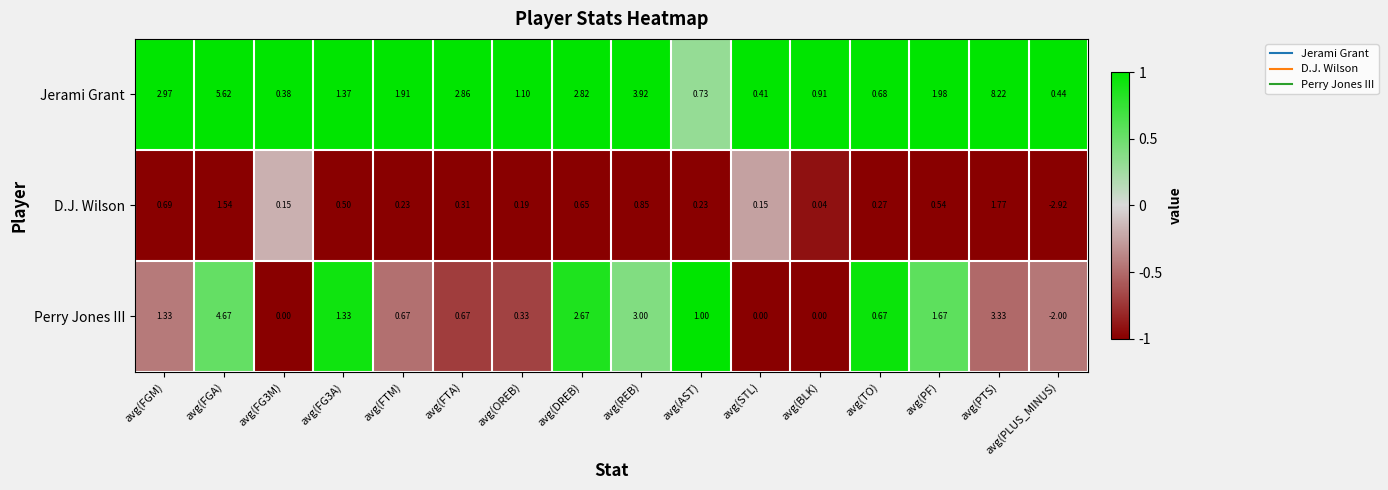

List the series in order of their overall mean, lowest first.

D.J. Wilson, Perry Jones III, Jerami Grant